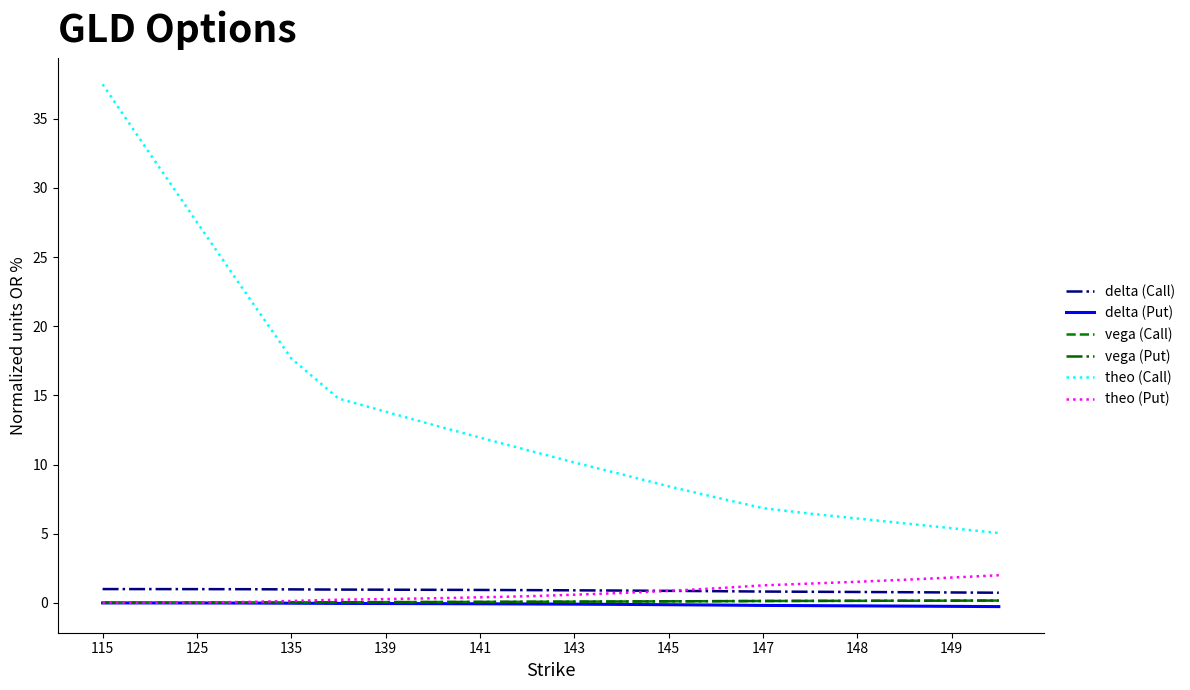

What is the smallest value displayed?

-0.3